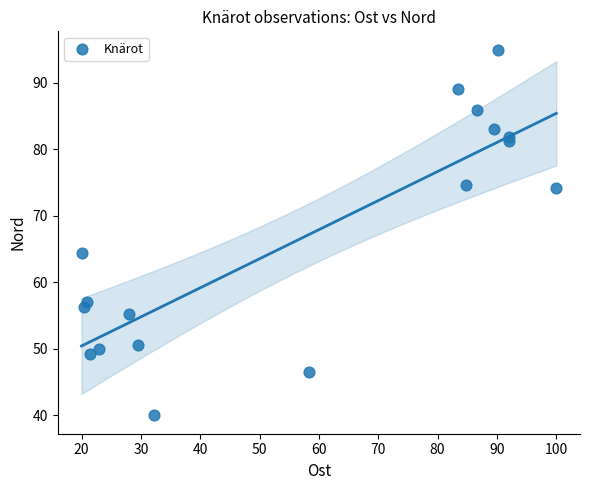

What is the range of Y values (max minus min)?

55.0